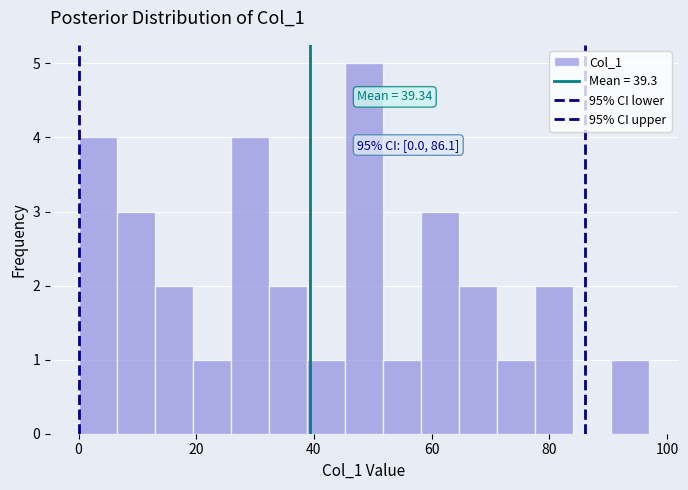

Around what value on the x-axis is the tallest bar? Give the approximate position of its centre, as read against the axis.

48